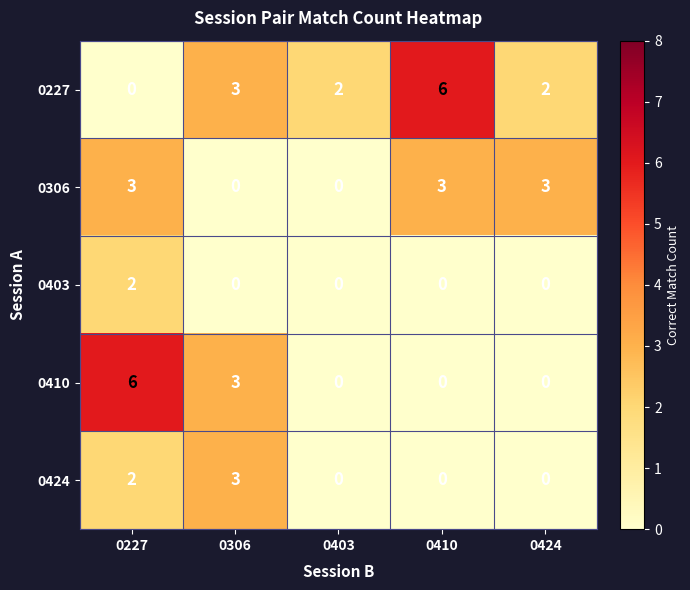

Reading left to right, transcribe all the data shown in this chart.

0227: 0227=0	0306=3	0403=2	0410=6	0424=2
0306: 0227=3	0306=0	0403=0	0410=3	0424=3
0403: 0227=2	0306=0	0403=0	0410=0	0424=0
0410: 0227=6	0306=3	0403=0	0410=0	0424=0
0424: 0227=2	0306=3	0403=0	0410=0	0424=0